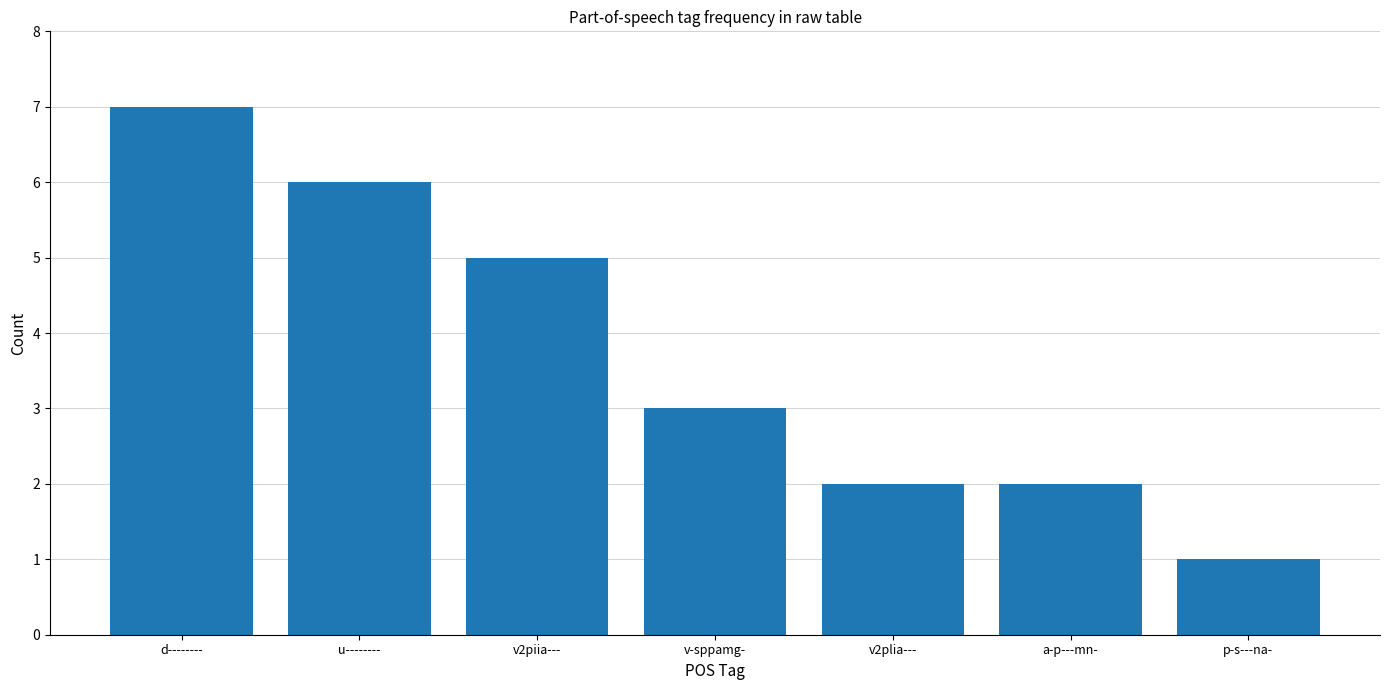

Reading left to right, list all the values displayed in this chart.

7	6	5	3	2	2	1